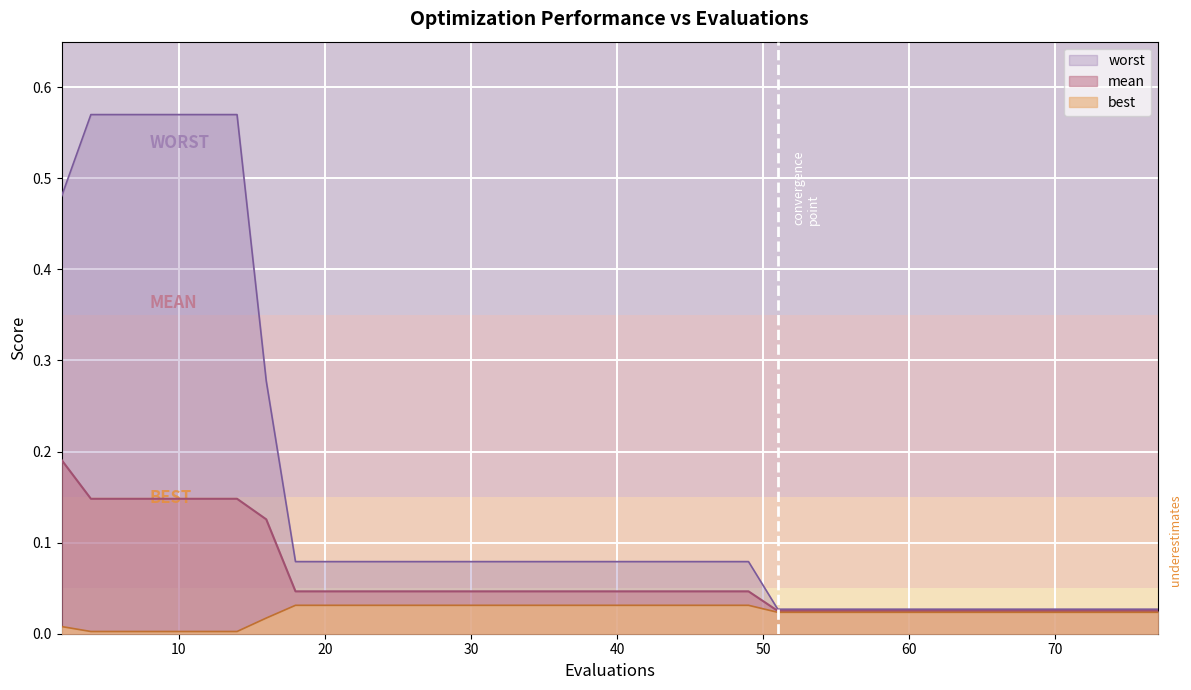

The value of best at 22 is 0.0. True or false?

True